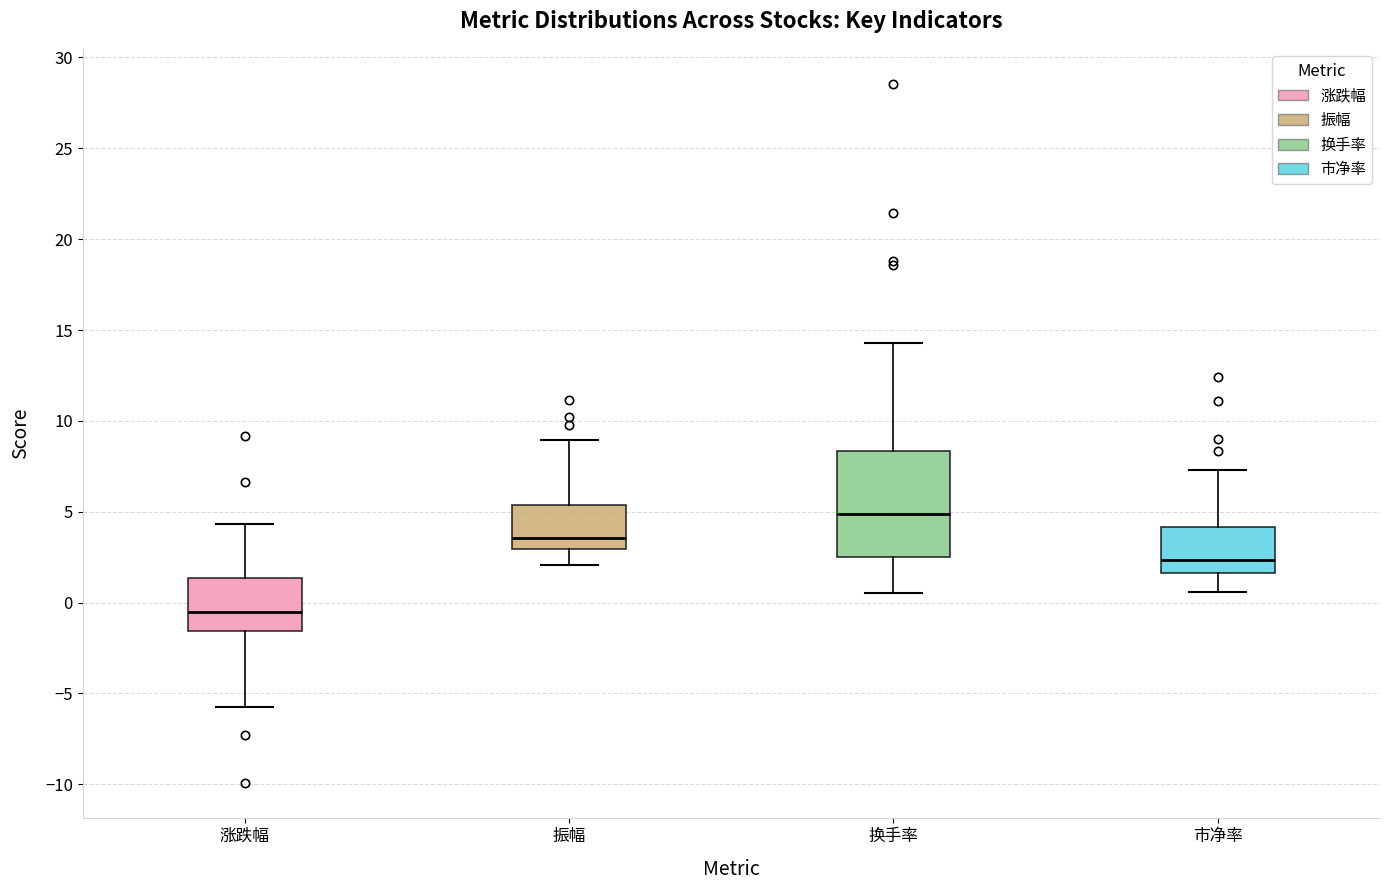

Which box's median line is the highest?

换手率